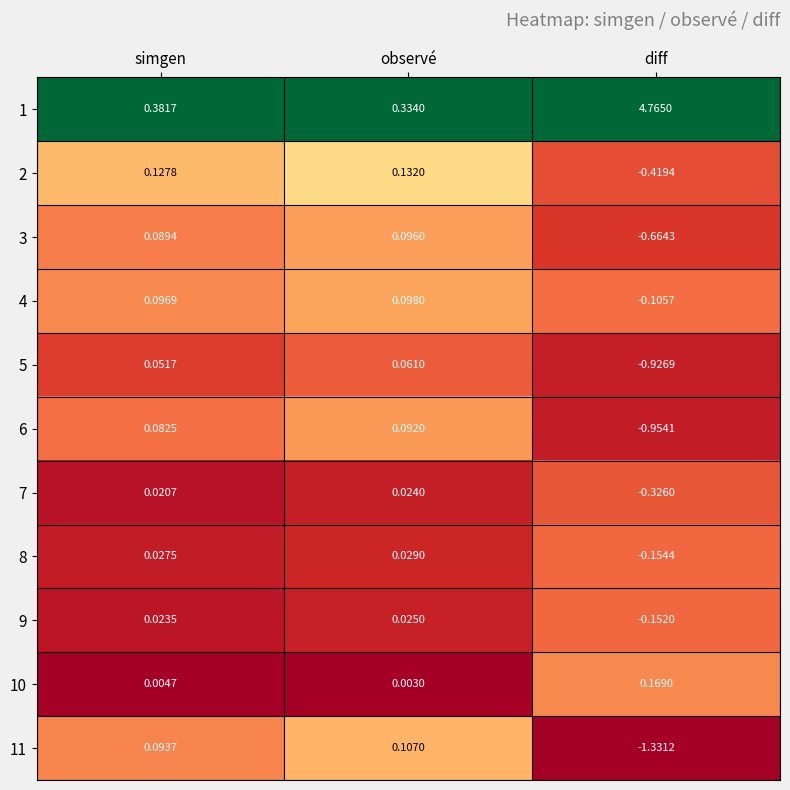

Rank the categories by 10 value from lowest to highest.

observé, simgen, diff